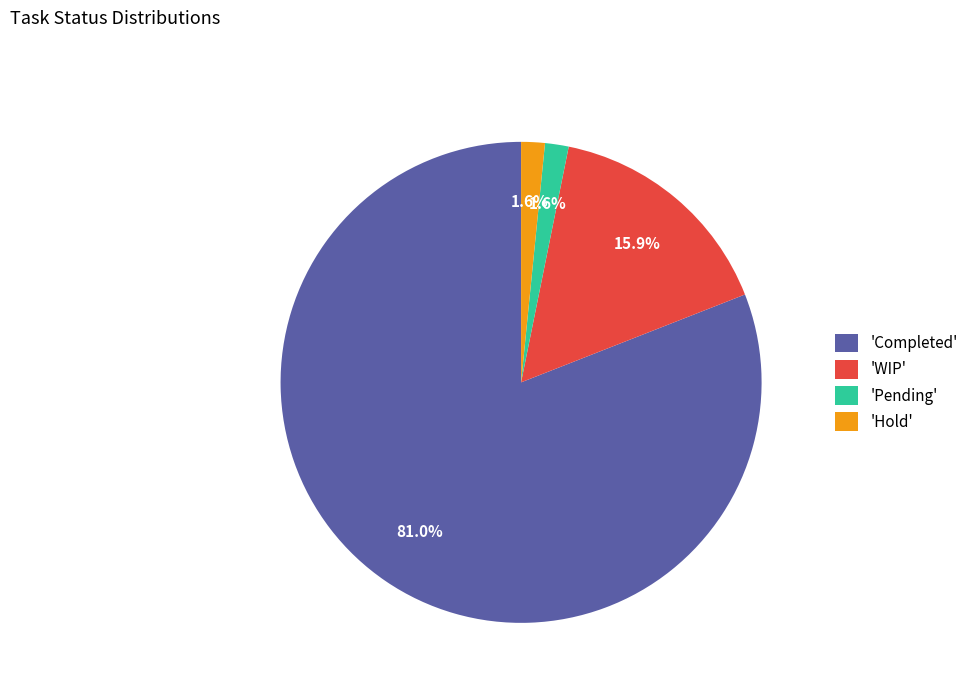

Is there a majority slice in this chart?

Yes